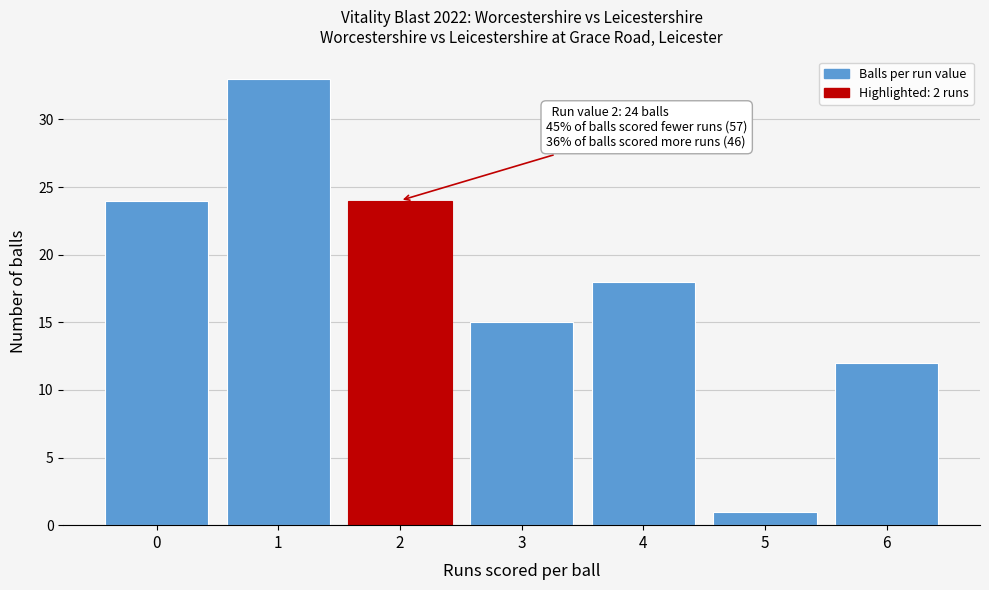

Reading left to right, extract all data points from this chart.

24	33	24	15	18	1	12